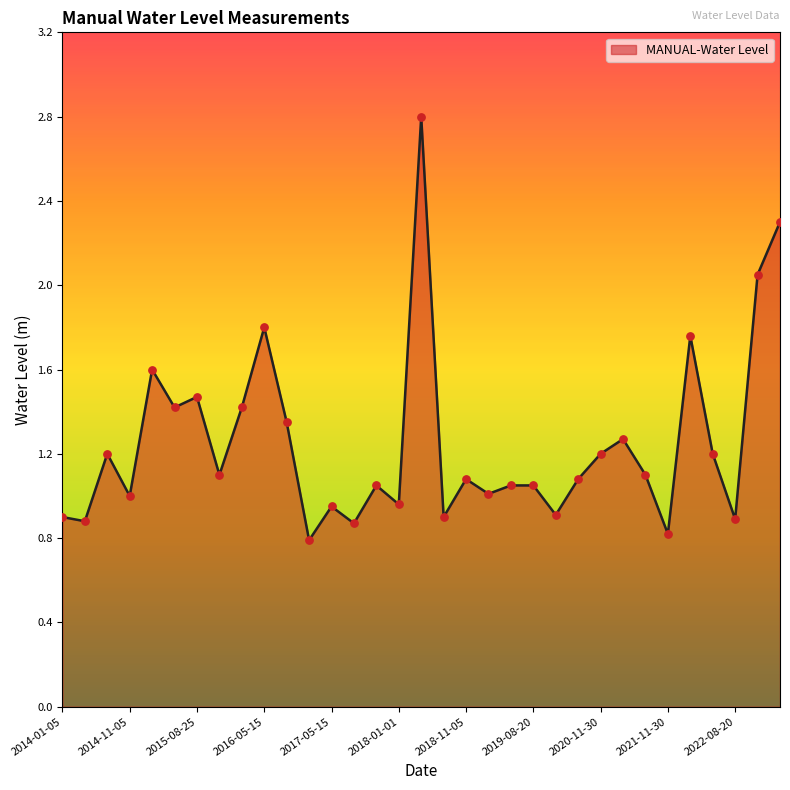

Does the chart have visible grid lines?

No